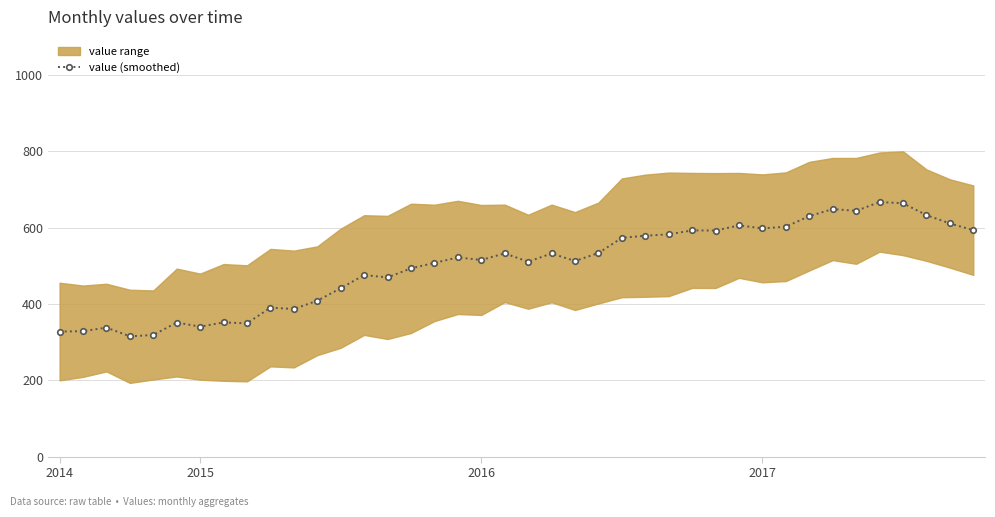

What is the sum of the values at 4 and 7?

670.3